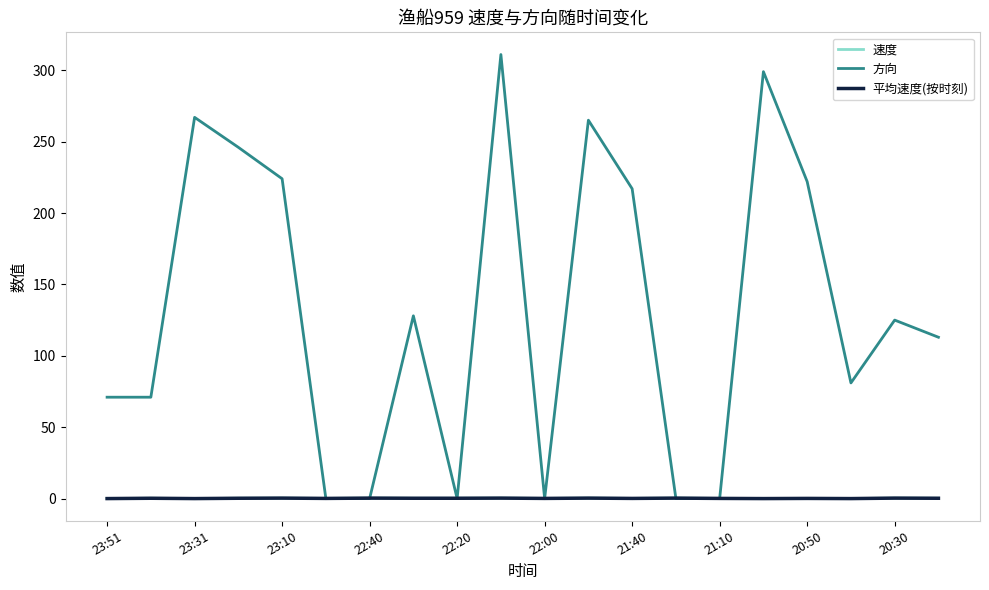

Does the chart have visible grid lines?

No